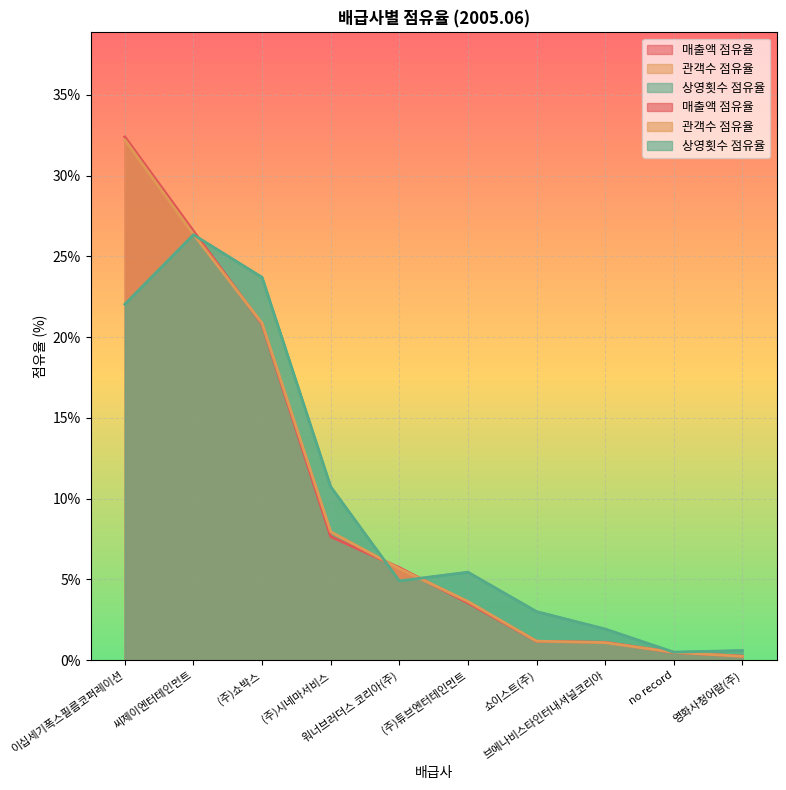

What is the sum of the 관객수 점유율 values at 브에나비스타인터내셔널코리아 and (주)시네마서비스?

9.0